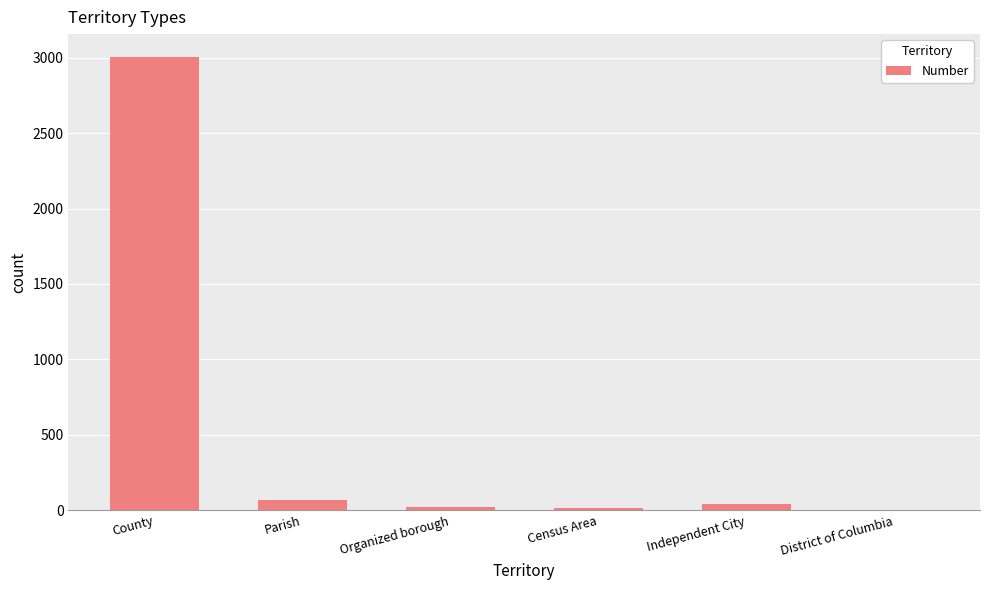

What is the greatest value displayed?

3007